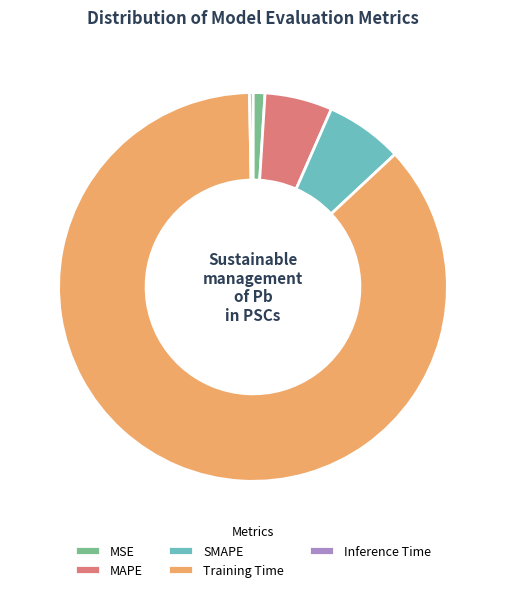

Is there any slice that represents more than half of the pie?

Yes